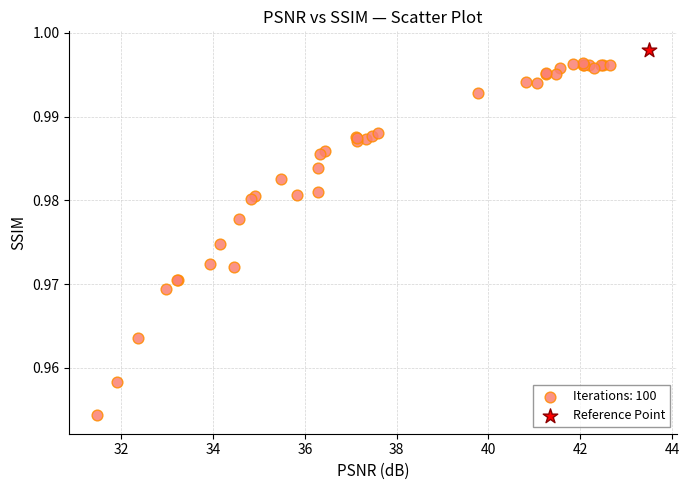

What are all the series names shown in the legend?

Iterations: 100, Reference Point